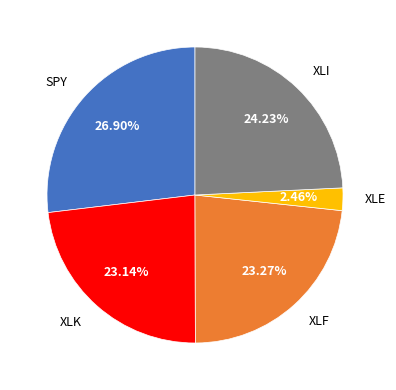

What percentage is the XLI slice, to the nearest percent?

24%